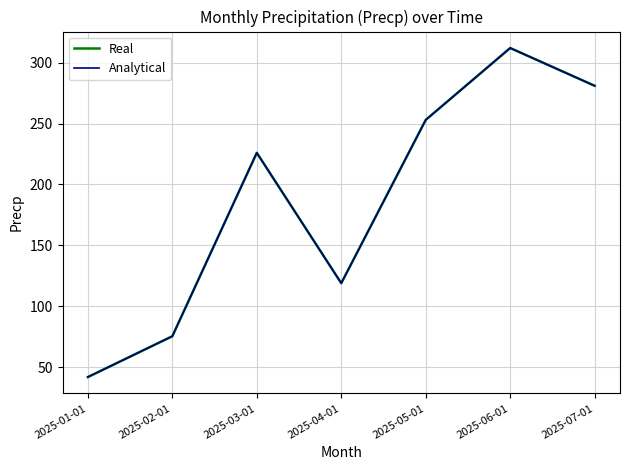

Which series has the largest range (max minus min)?

Real